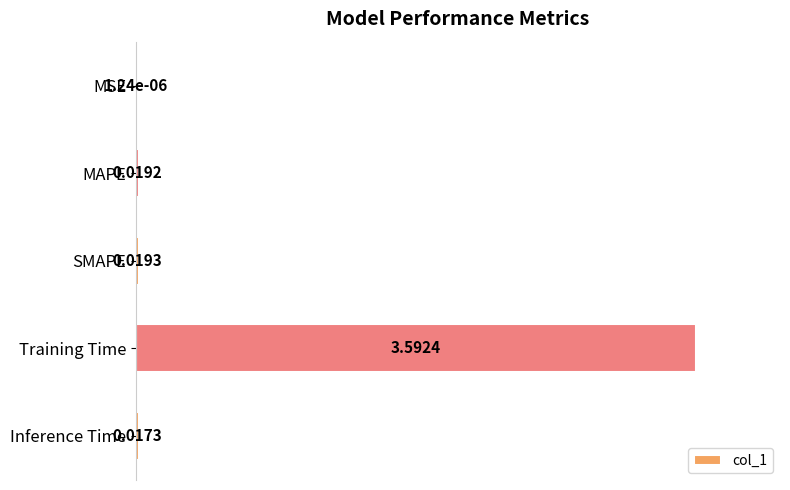

How many series are shown in this chart?

1